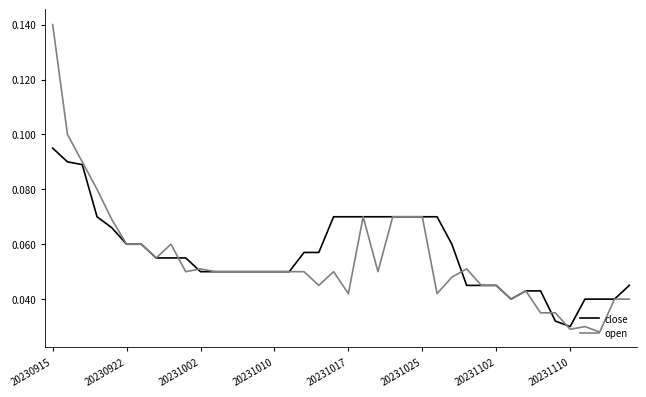

Which series has the largest range (max minus min)?

open